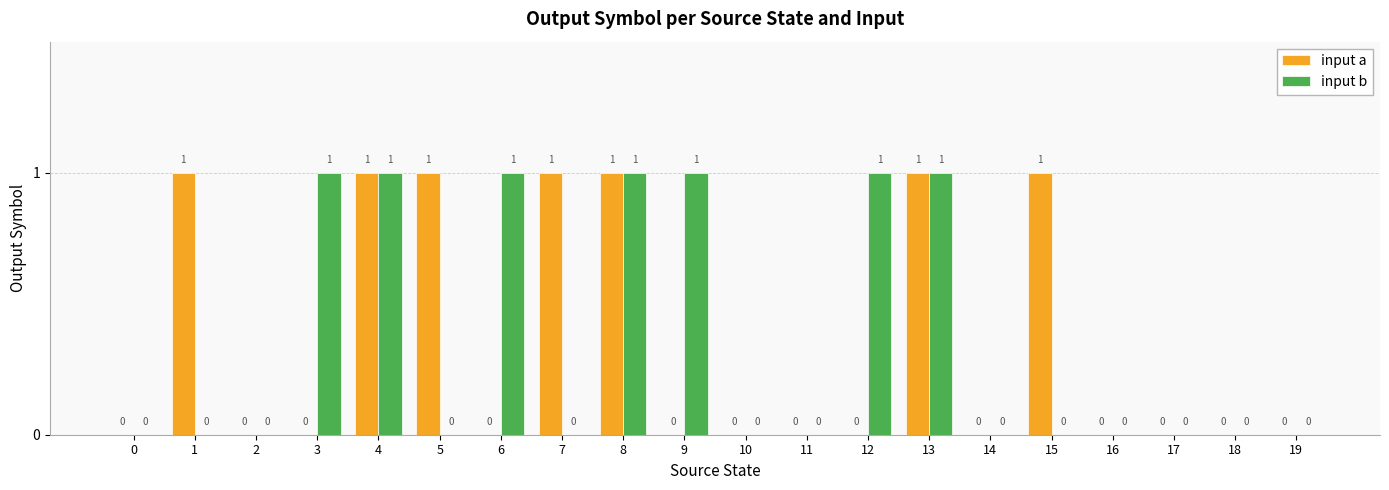

Reading left to right, list all the values displayed in this chart.

input a: 0	1	0	0	1	1	0	1	1	0	0	0	0	1	0	1	0	0	0	0
input b: 0	0	0	1	1	0	1	0	1	1	0	0	1	1	0	0	0	0	0	0